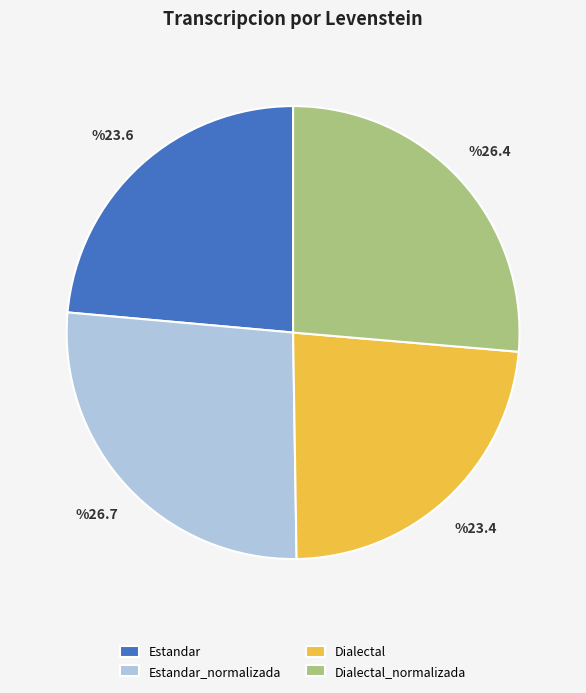

What is the ratio of the value at Estandar to the value at Dialectal?

1.0